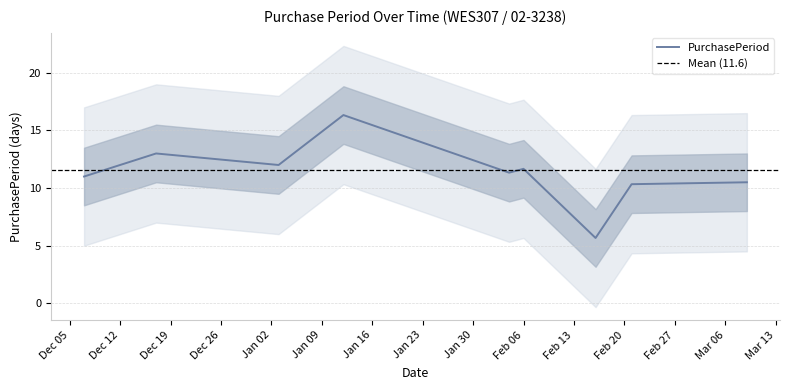

What position from the left is 2017-02-21?

8